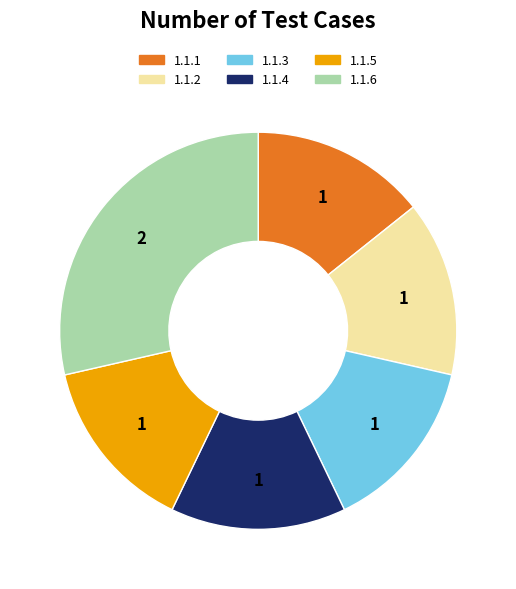

Does 1.1.3 account for over 50% of the chart?

No